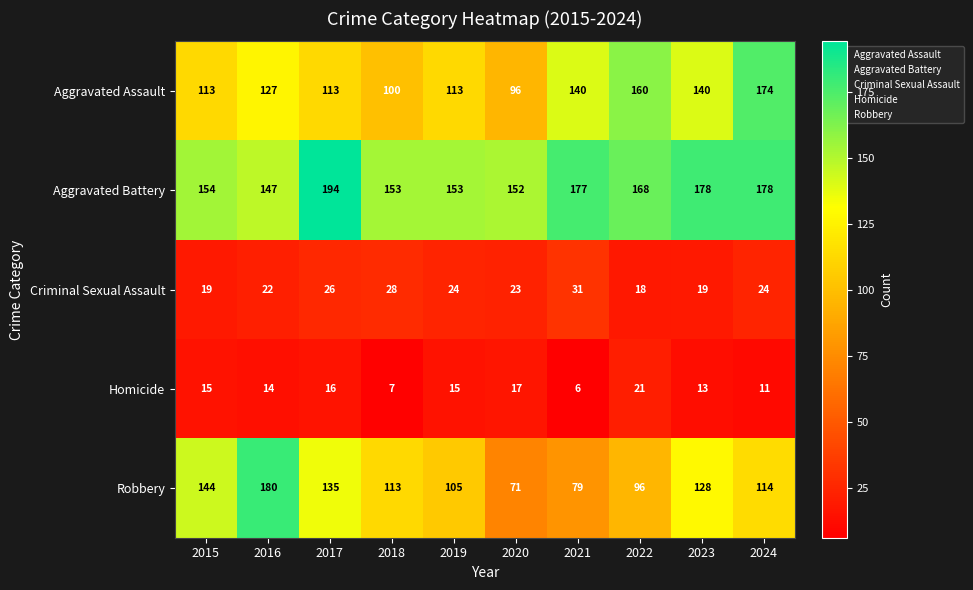

The Robbery series shows 44 at 2022. True or false?

False